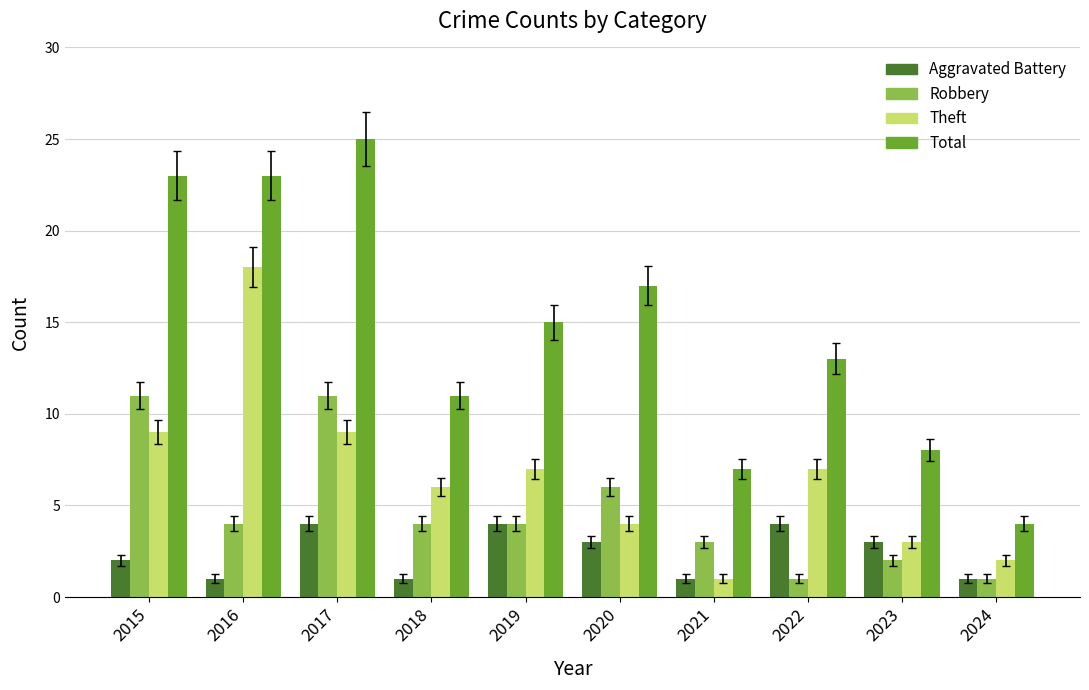

List the series in order of their overall mean, highest first.

Total, Theft, Robbery, Aggravated Battery